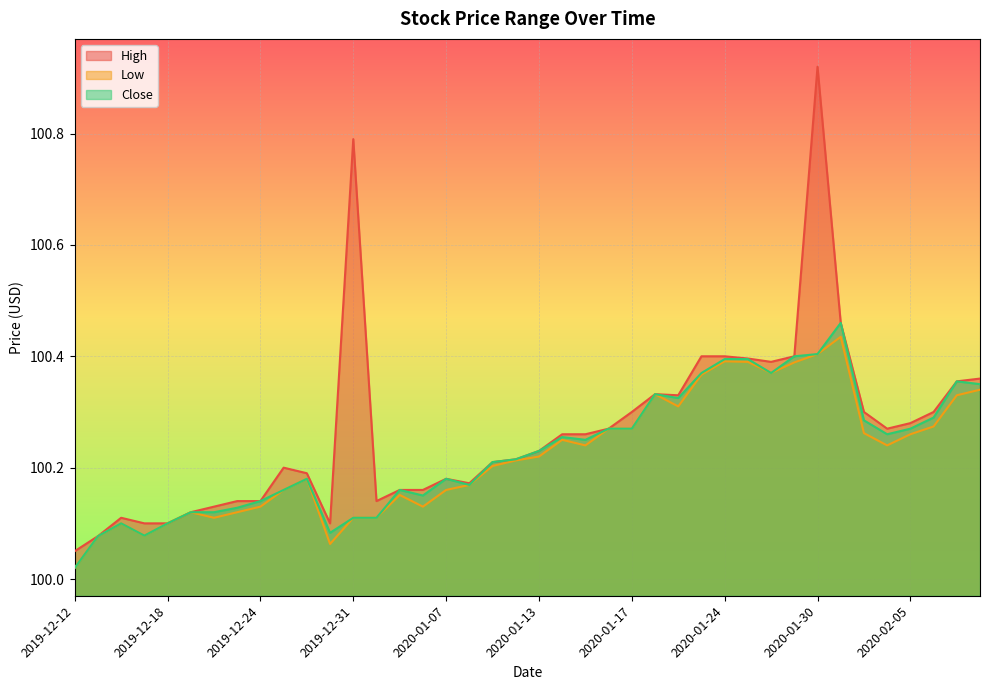

What is the value of the Low point at the 30th from the left?

100.4